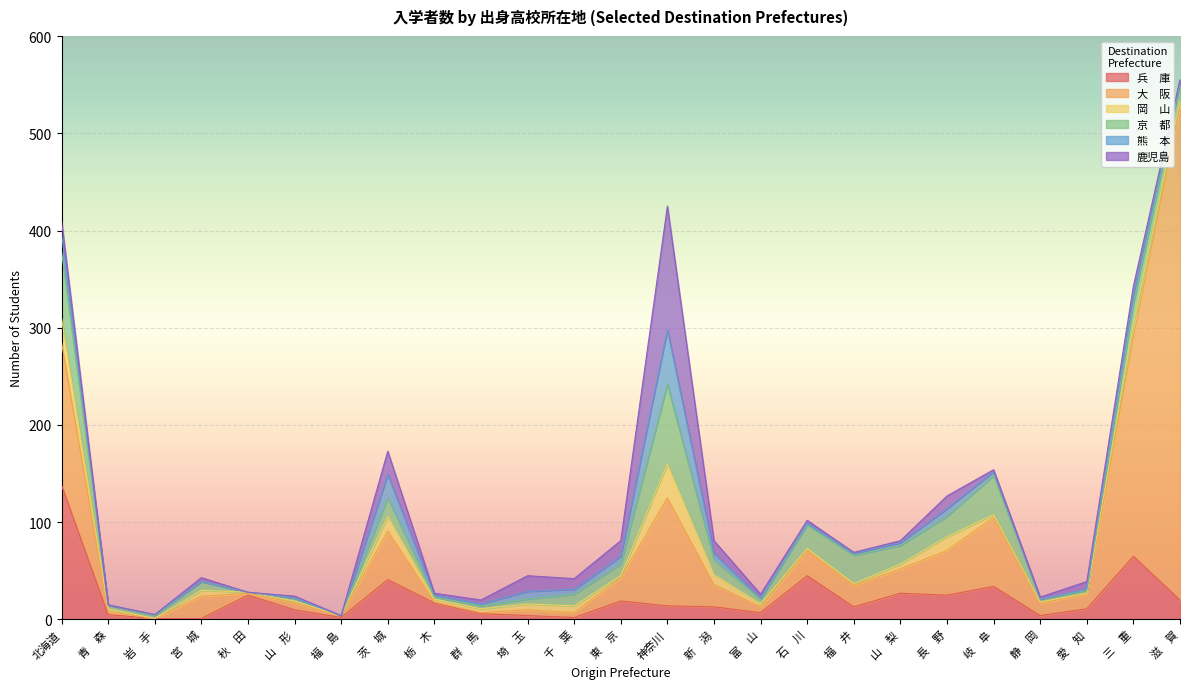

What is the approximate value of 京　都 at 東　京, to the nearest 5?

10